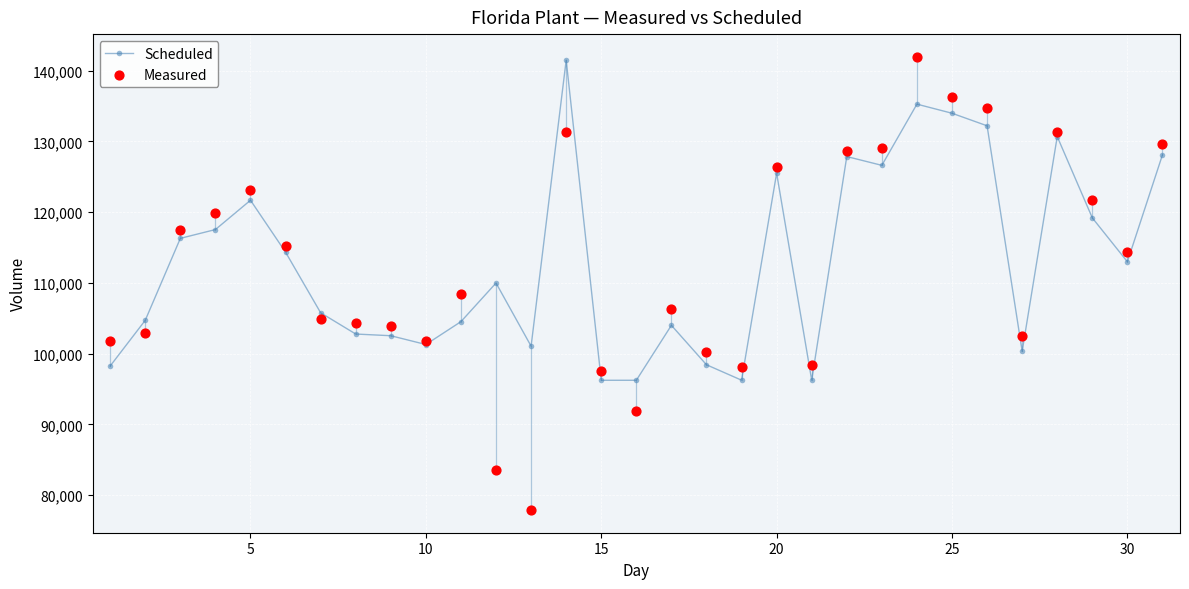

Which series has the largest Y range (max minus min)?

Measured